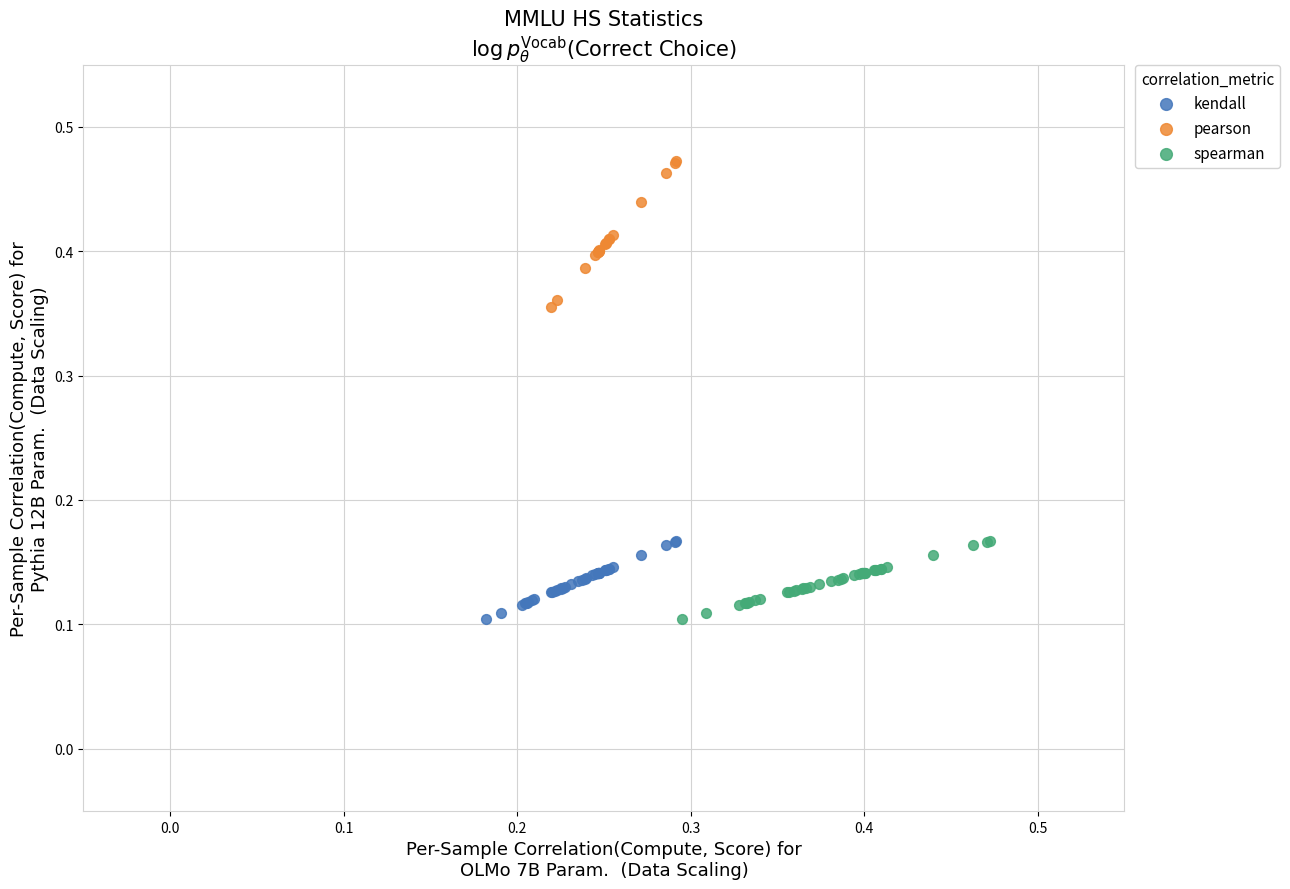

Which series reaches the maximum Y coordinate?

pearson